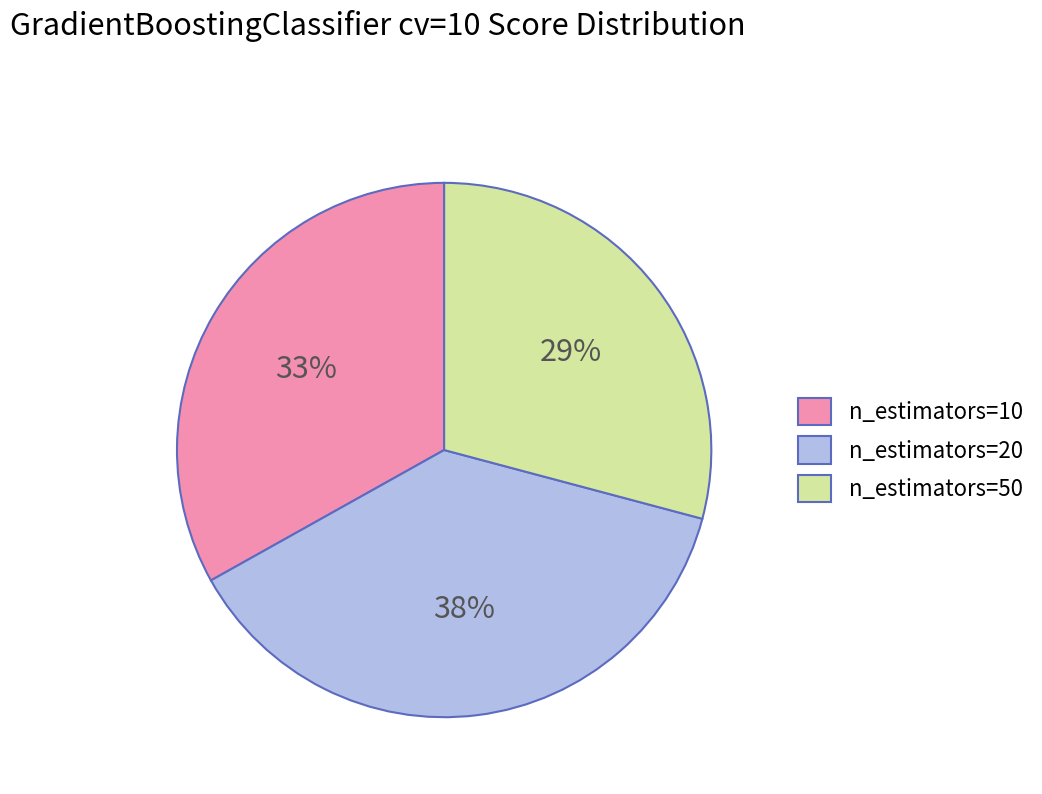

What is the smallest slice in the pie chart?

n_estimators=50